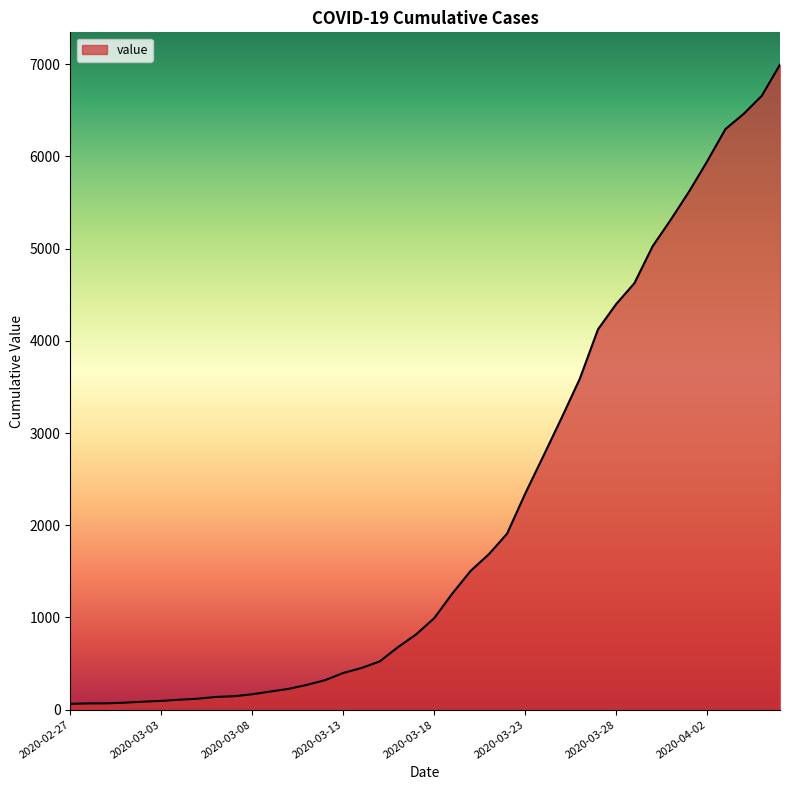

What is the maximum value shown in the chart?

6995